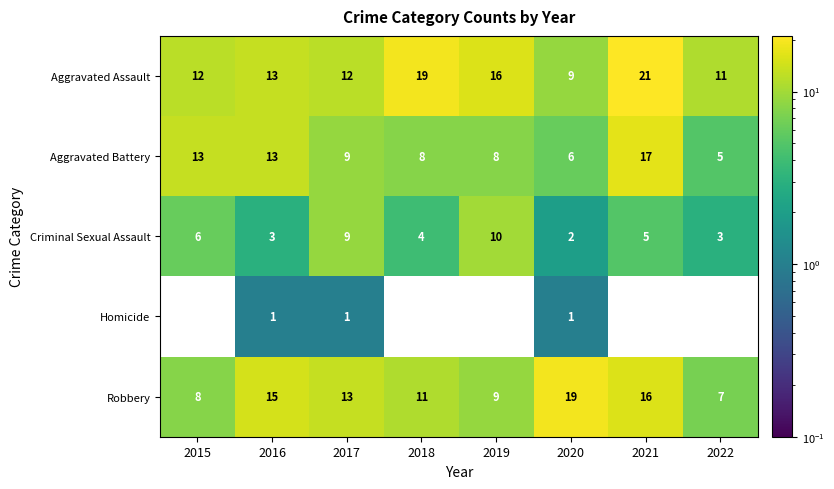

At which category does the chart reach its peak across all series?

2021